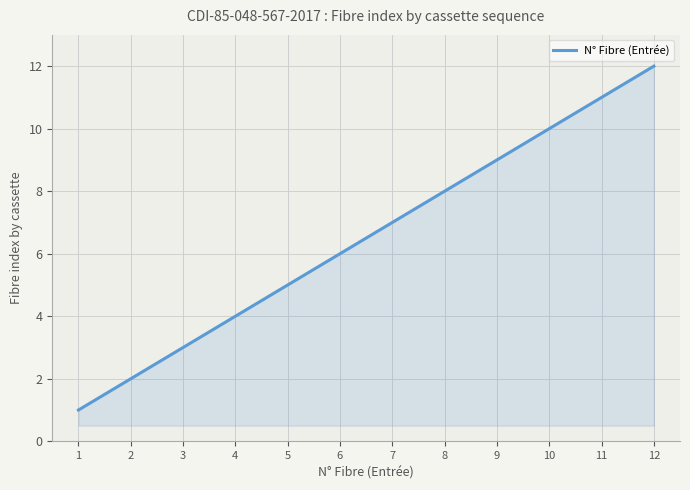

Reading right to left, extract all data points from this chart.

12	11	10	9	8	7	6	5	4	3	2	1